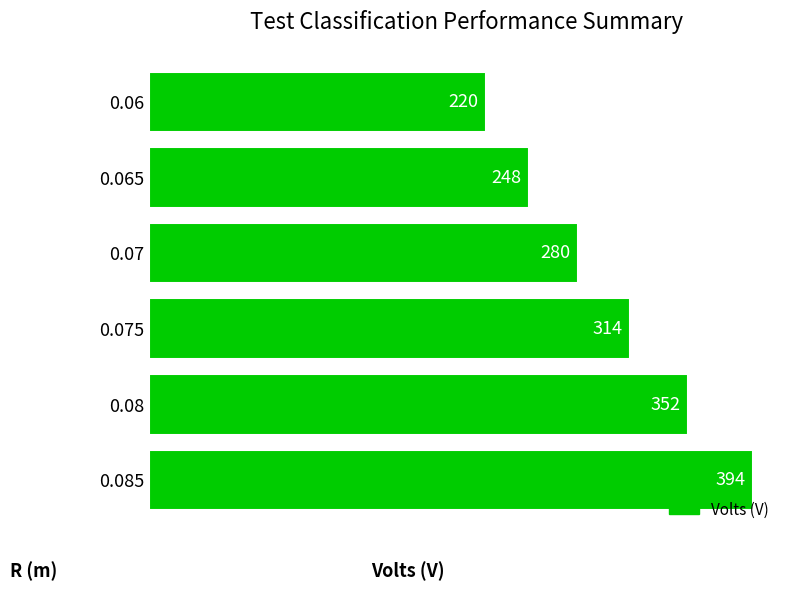

List the labels in order of value, smallest first.

0.06, 0.065, 0.07, 0.075, 0.08, 0.085